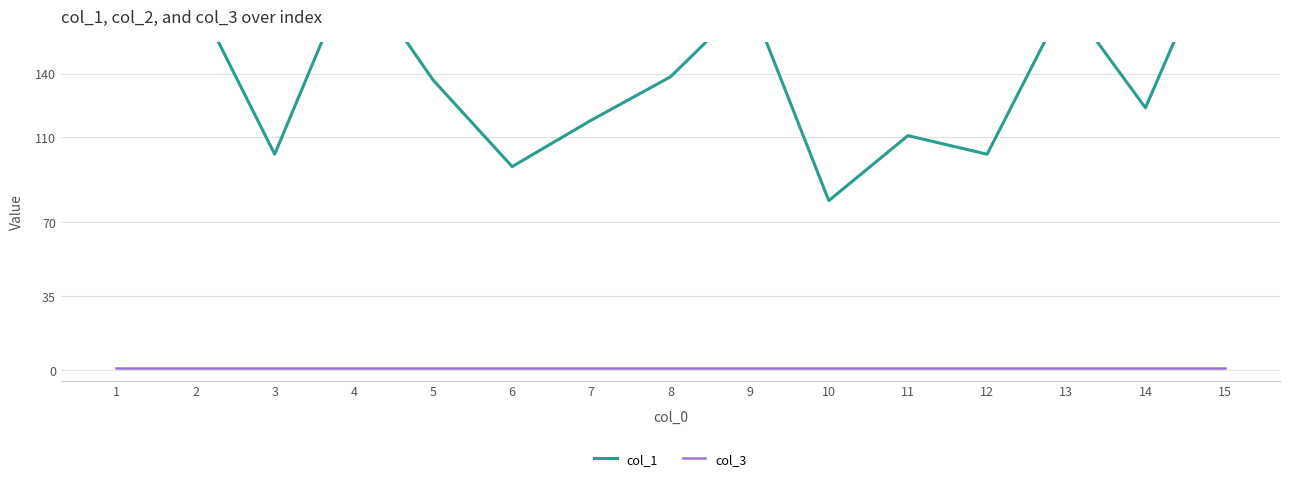

Reading right to left, extract all data points from this chart.

col_1: 210.0	123.8	174.9	101.9	110.7	80.0	174.9	138.4	118.0	96.1	137.0	191.0	101.9	176.4	163.3
col_3: 1.0	1.0	1.0	1.0	1.0	1.0	1.0	1.0	1.0	1.0	1.0	1.0	1.0	1.0	1.0